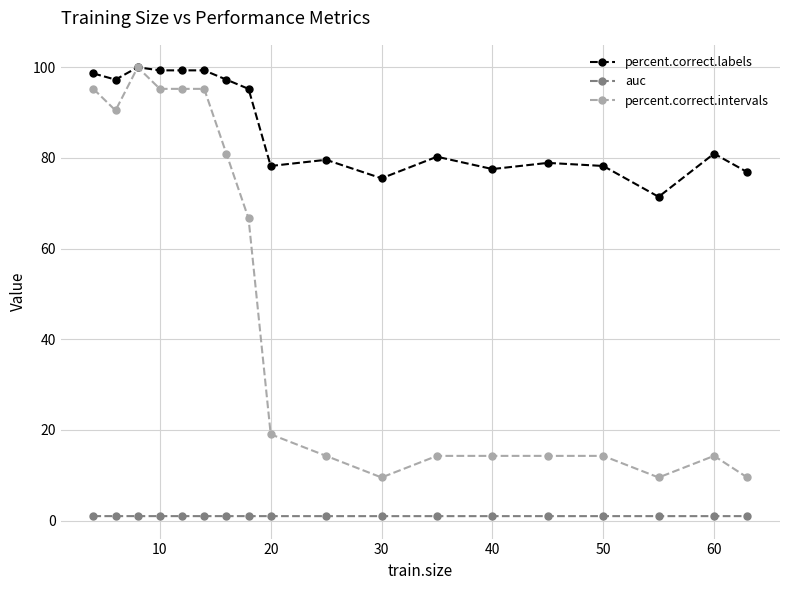

What are all the series names shown in the legend?

percent.correct.labels, auc, percent.correct.intervals